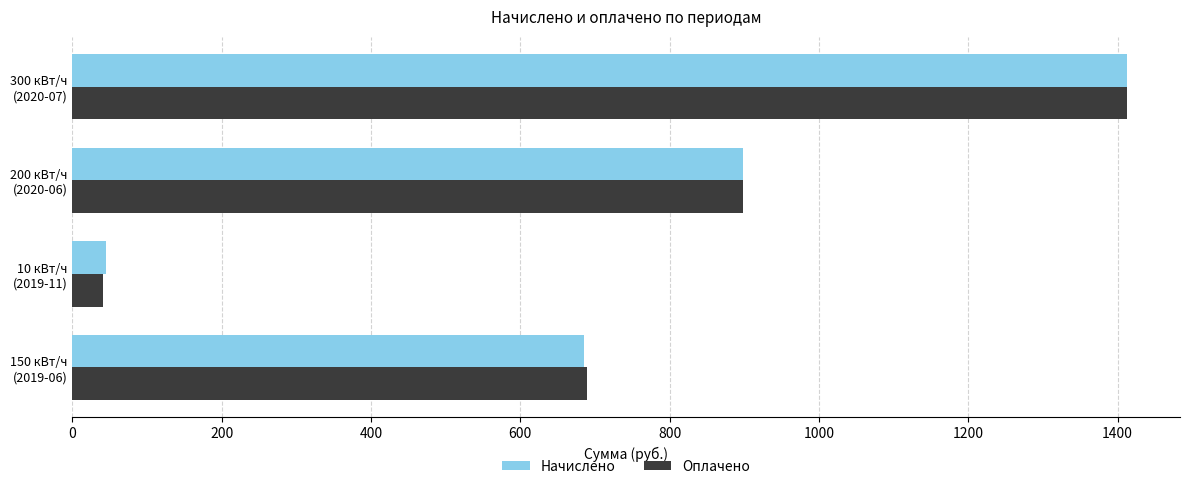

Which series has the largest range (max minus min)?

Оплачено